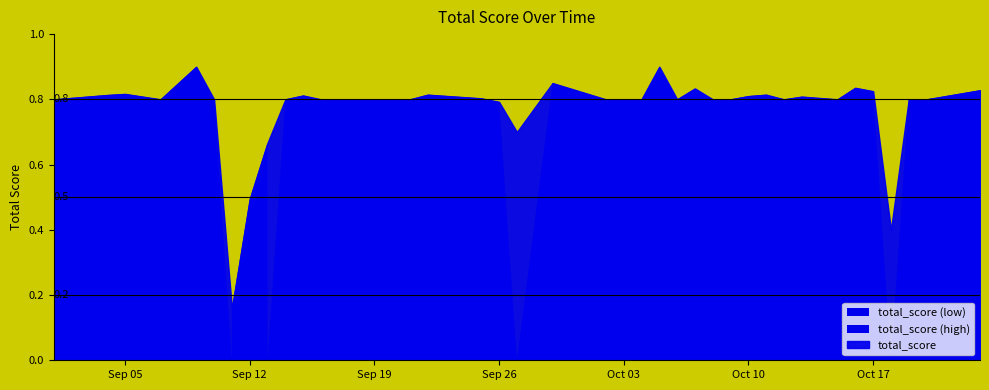

Reading left to right, list all the values displayed in this chart.

0.8	0.8	0.8	0.8	0.9	0.8	0.2	0.5	0.7	0.8	0.8	0.8	0.8	0.8	0.8	0.8	0.8	0.8	0.8	0.8	0.7	0.9	0.8	0.8	0.9	0.8	0.8	0.8	0.8	0.8	0.8	0.8	0.8	0.8	0.8	0.8	0.4	0.8	0.8	0.8